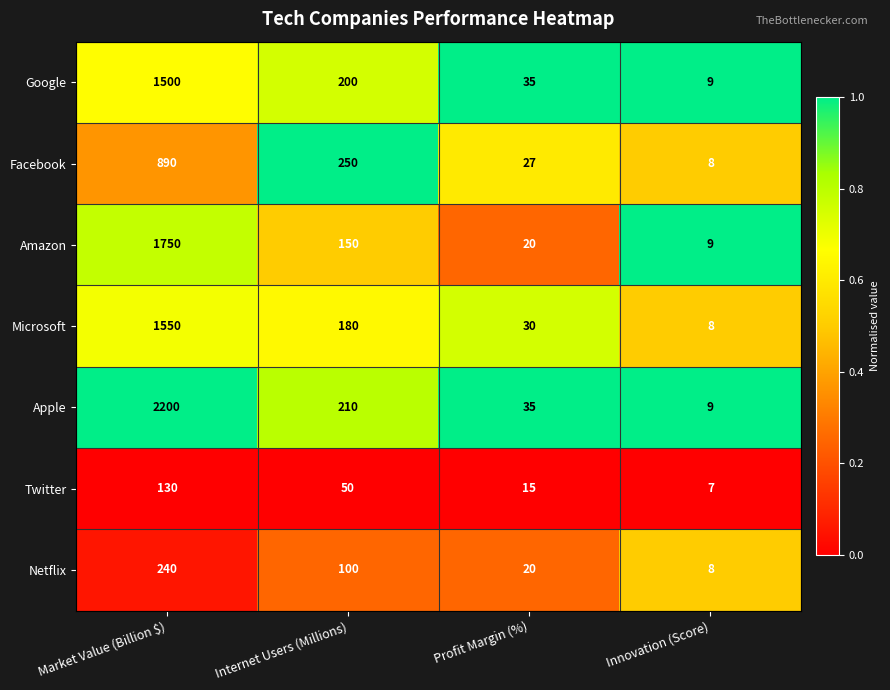

Rank the series by their maximum value, from highest to lowest.

Apple, Amazon, Microsoft, Google, Facebook, Netflix, Twitter